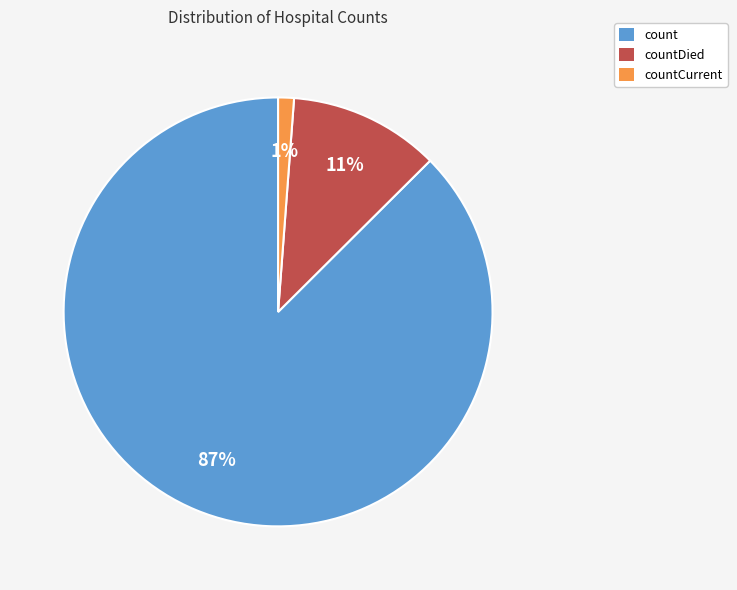

How many segments does this pie chart have?

3